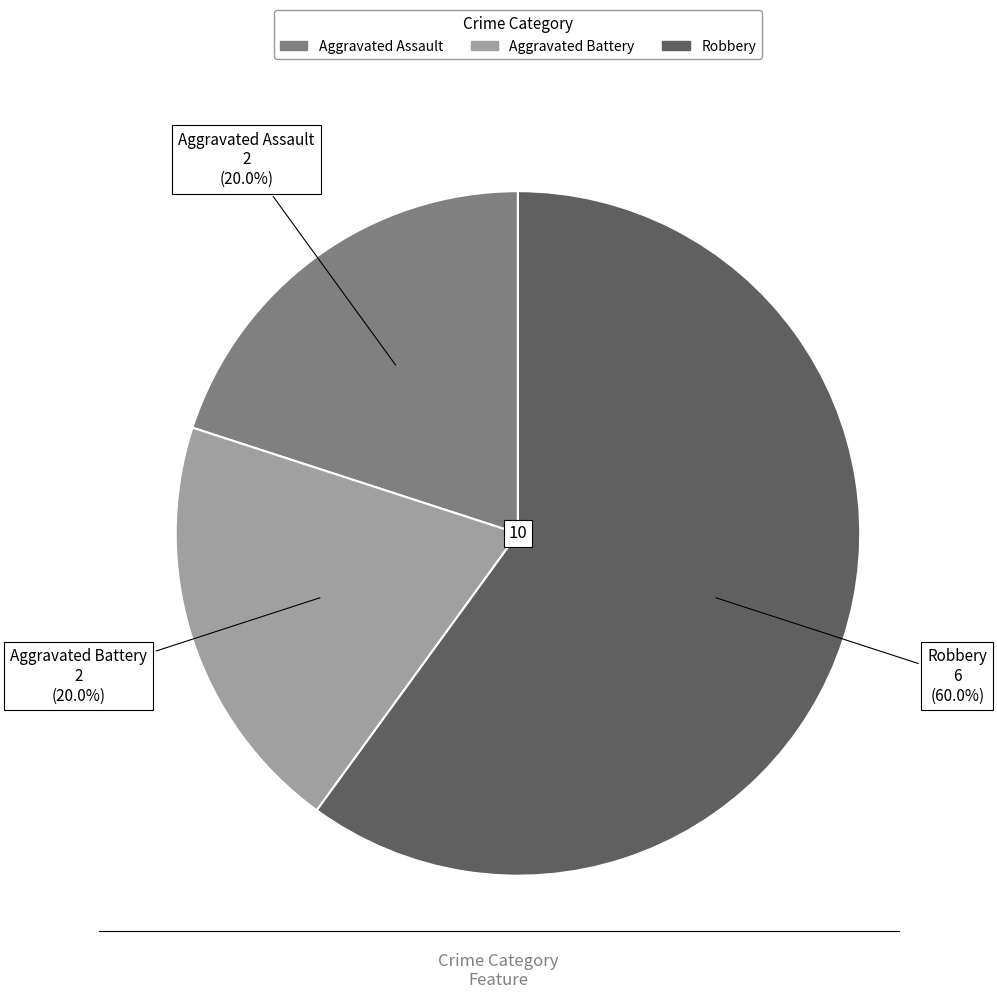

Is Aggravated Battery the majority of the pie?

No